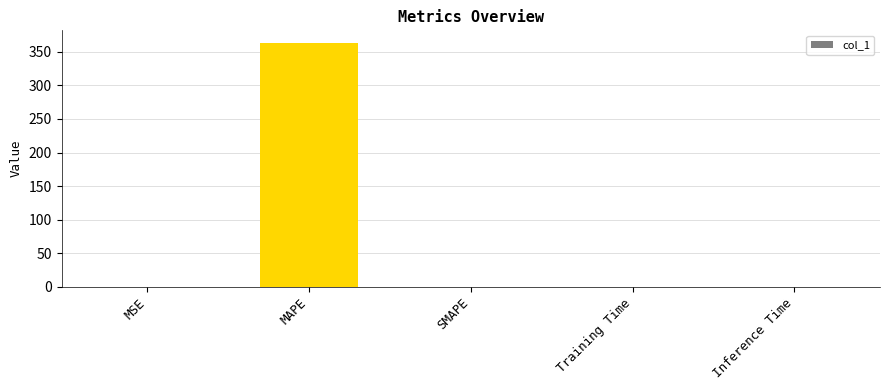

What is the maximum value shown in the chart?

363.7